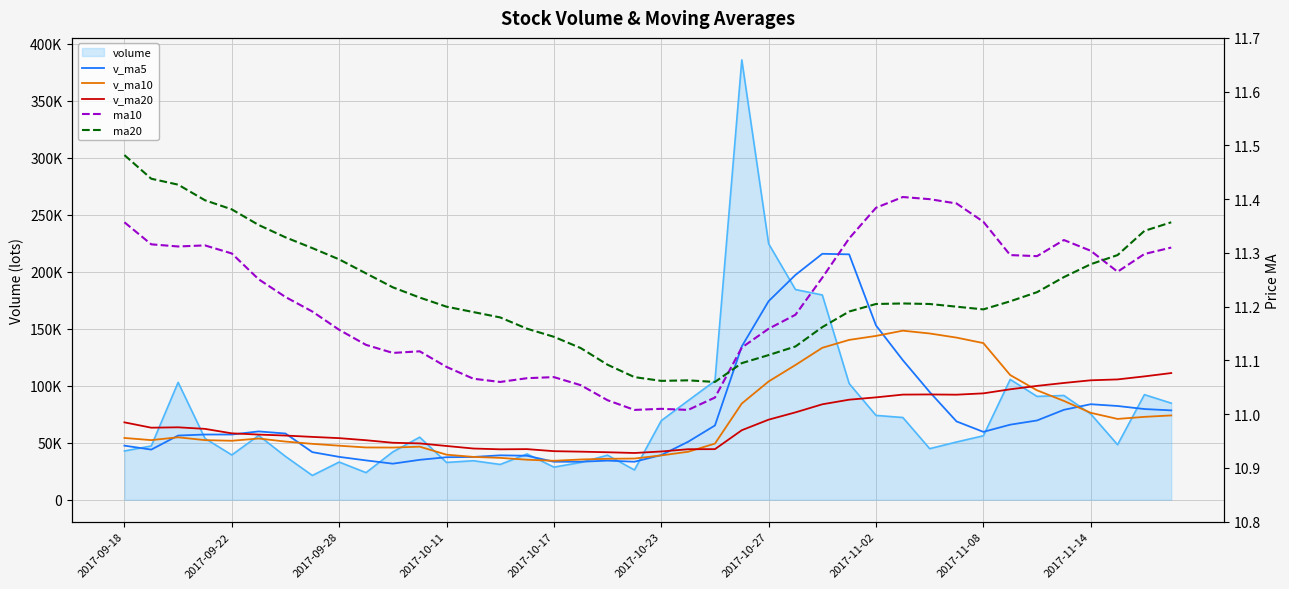

True or false: ma10 and v_ma20 intersect in this chart.

False